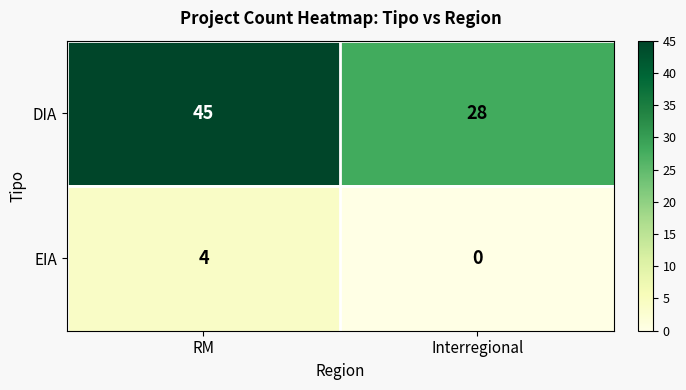

Reading right to left, transcribe all the data shown in this chart.

DIA: Interregional=28	RM=45
EIA: Interregional=0	RM=4